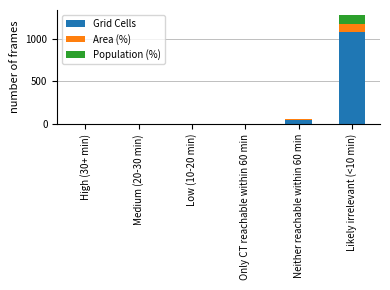

At which category is the sum across all series the highest?

Likely irrelevant (<10 min)